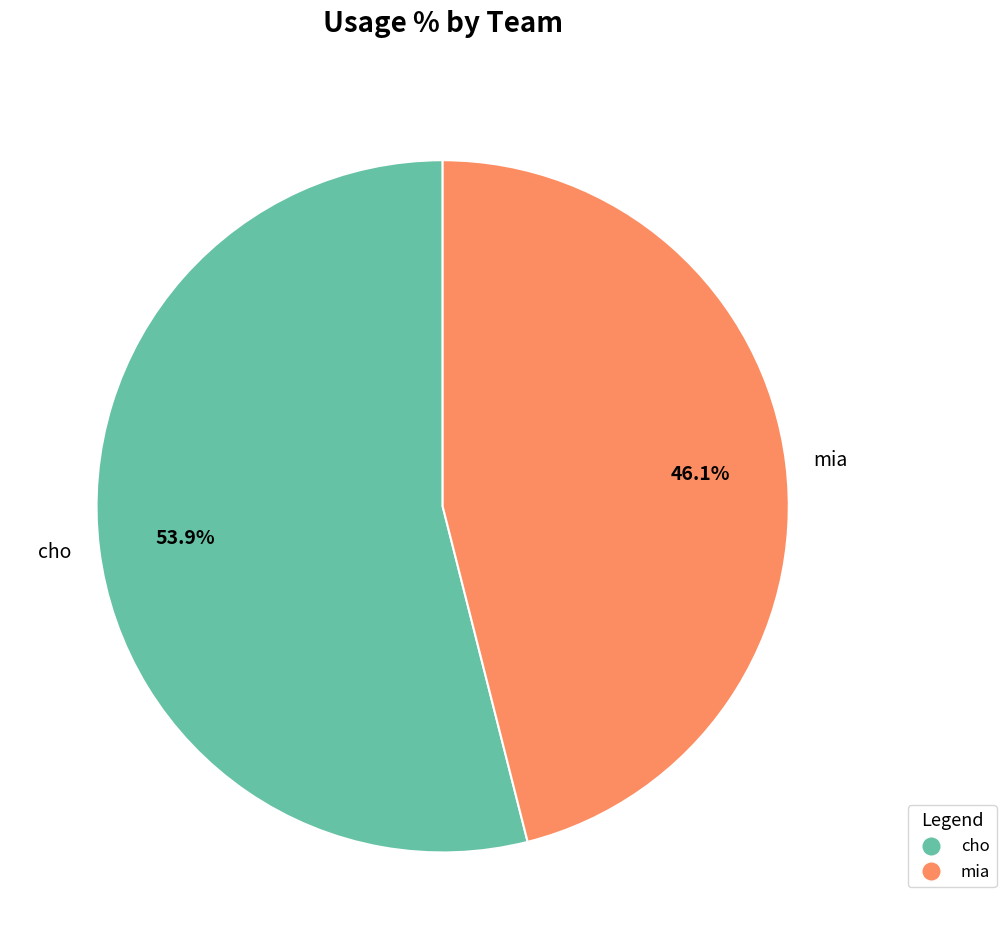

Does cho account for over 50% of the chart?

Yes